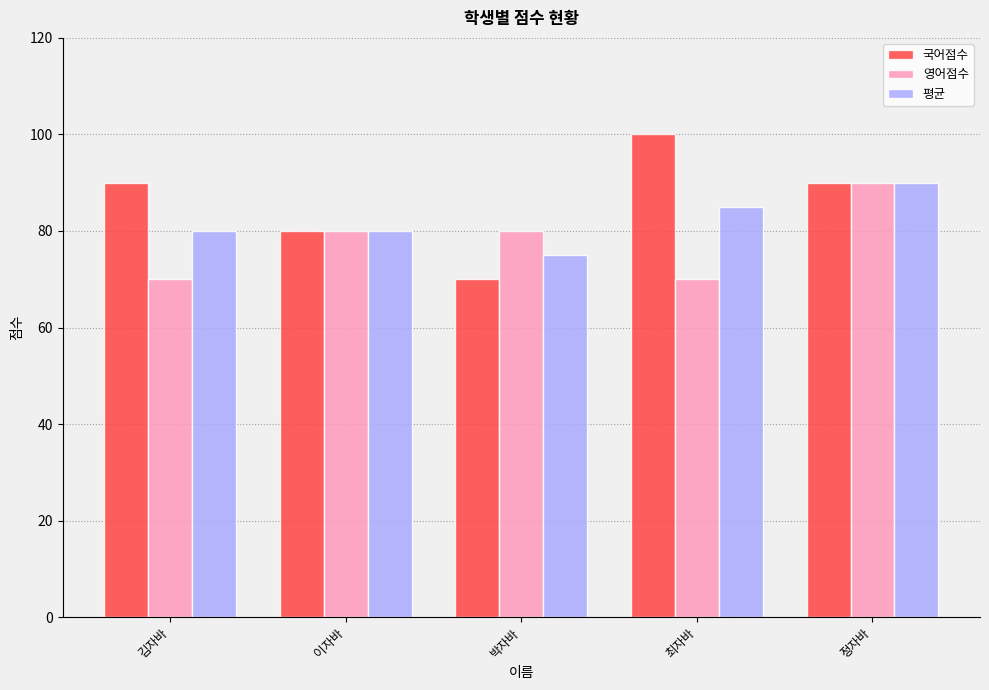

How many groups of bars are there?

5